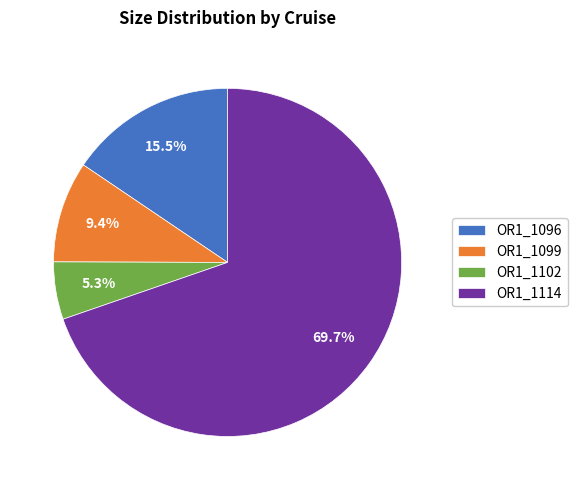

Rank the categories by value from lowest to highest.

OR1_1102, OR1_1099, OR1_1096, OR1_1114